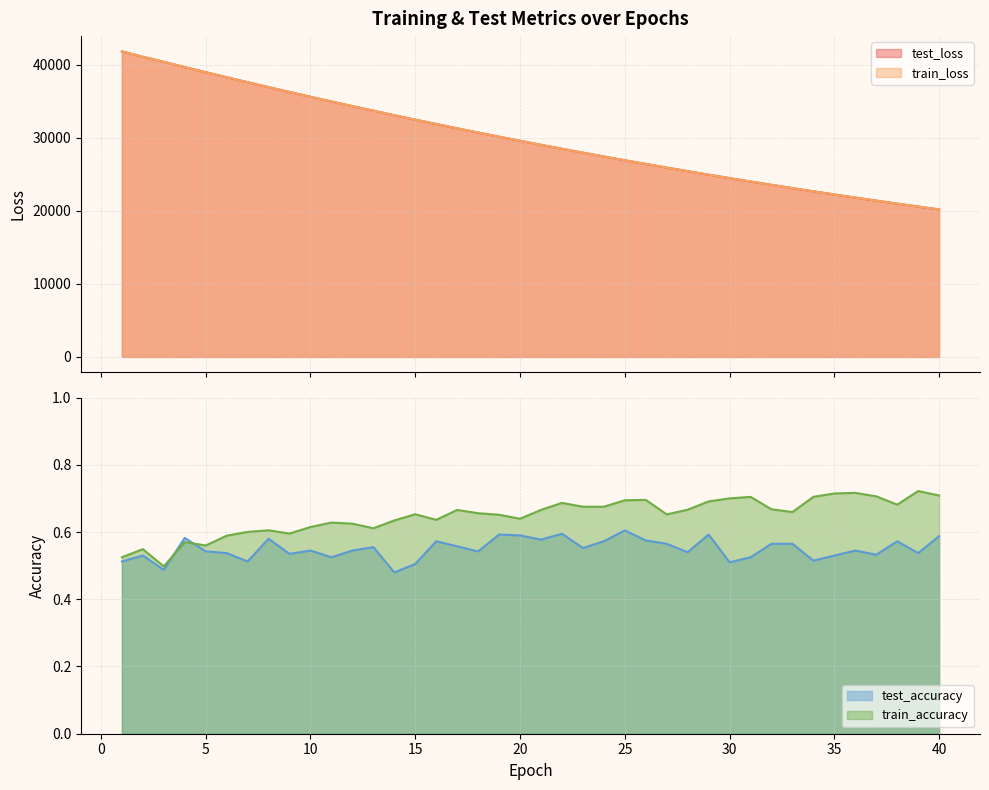

Which series has the largest total across all categories?

test_loss